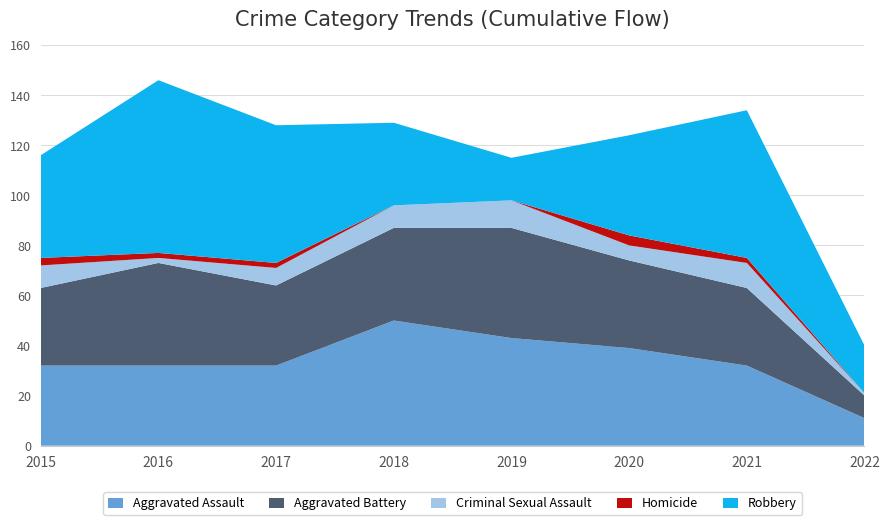

Reading right to left, extract all data points from this chart.

Aggravated Assault: 2022=11	2021=32	2020=39	2019=43	2018=50	2017=32	2016=32	2015=32
Aggravated Battery: 2022=9	2021=31	2020=35	2019=44	2018=37	2017=32	2016=41	2015=31
Criminal Sexual Assault: 2022=1	2021=10	2020=6	2019=11	2018=9	2017=7	2016=2	2015=9
Homicide: 2022=0	2021=2	2020=4	2019=0	2018=0	2017=2	2016=2	2015=3
Robbery: 2022=19	2021=59	2020=40	2019=17	2018=33	2017=55	2016=69	2015=41